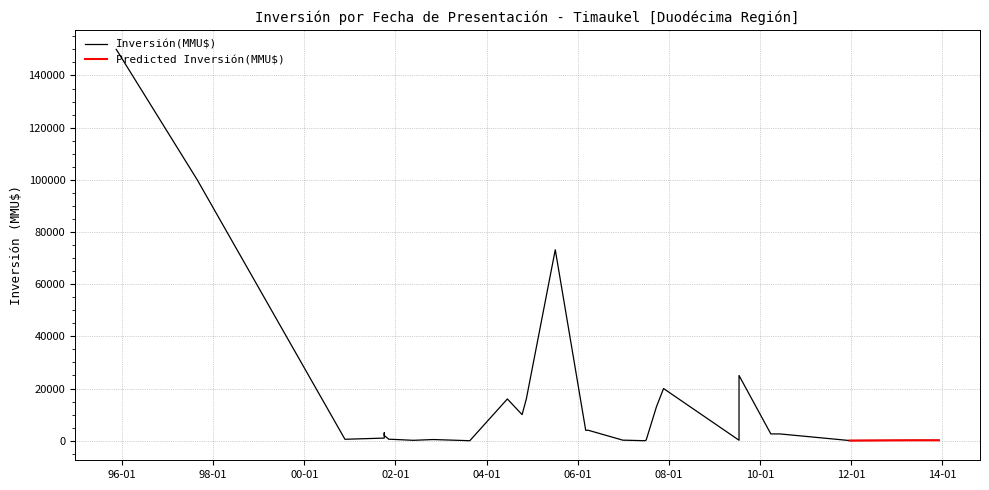

Read the value at 09/11/2001.

550